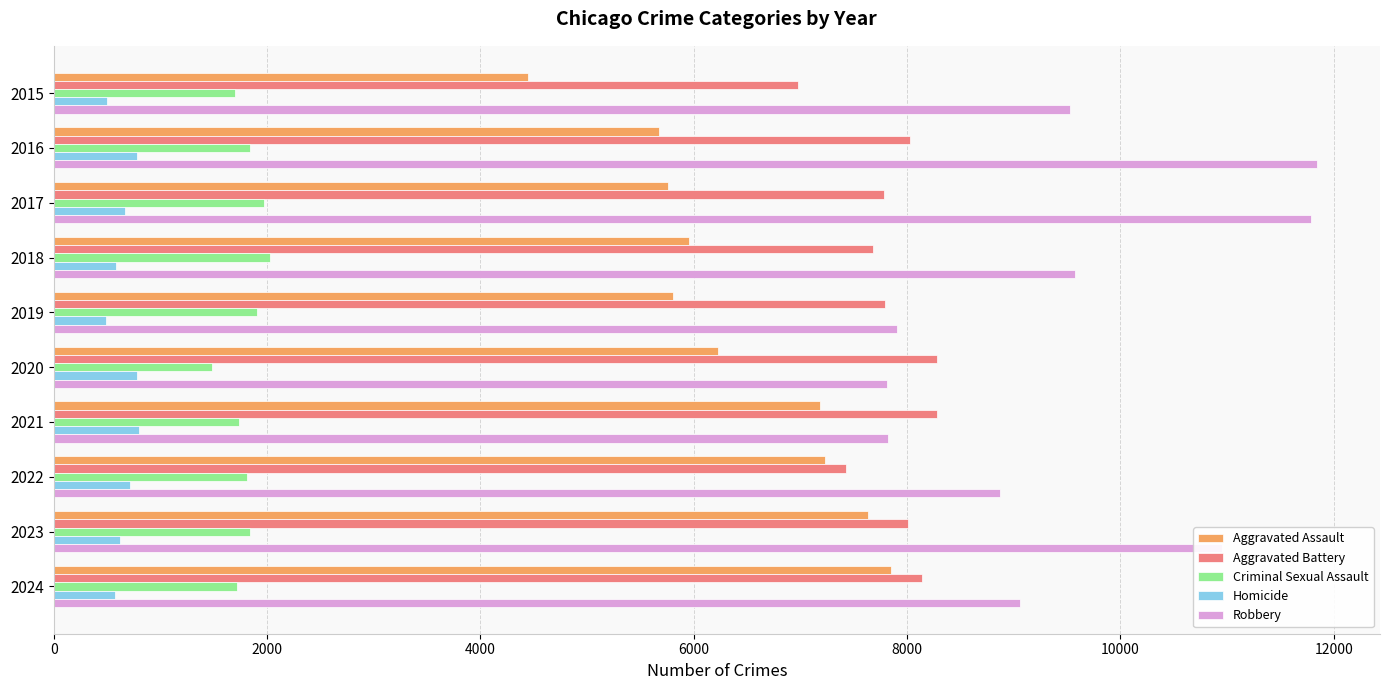

What is the difference between the maximum and minimum values in the Robbery series?

4028